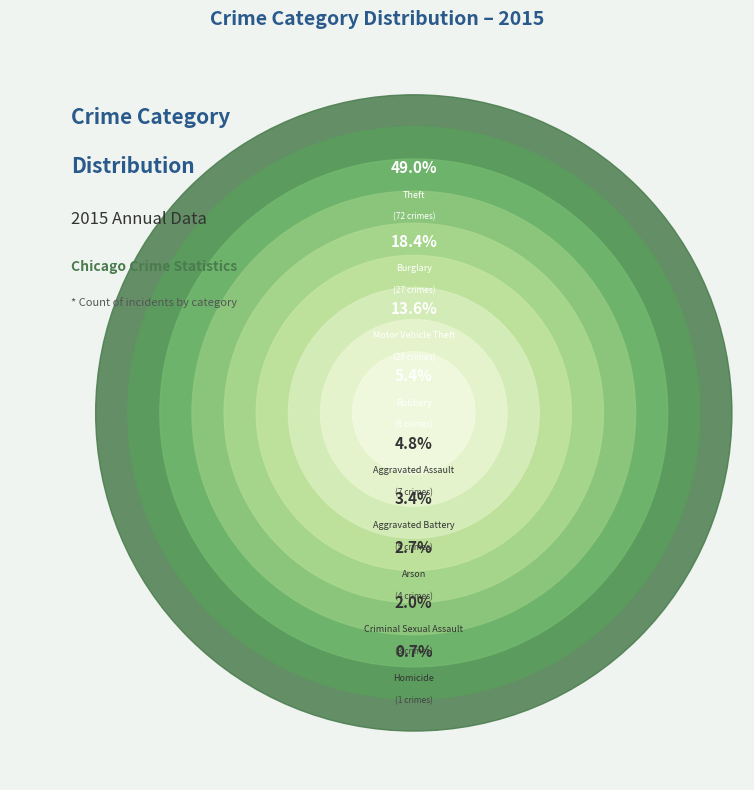

Rank the categories by value from highest to lowest.

Theft, Burglary, Motor Vehicle Theft, Robbery, Aggravated Assault, Aggravated Battery, Arson, Criminal Sexual Assault, Homicide